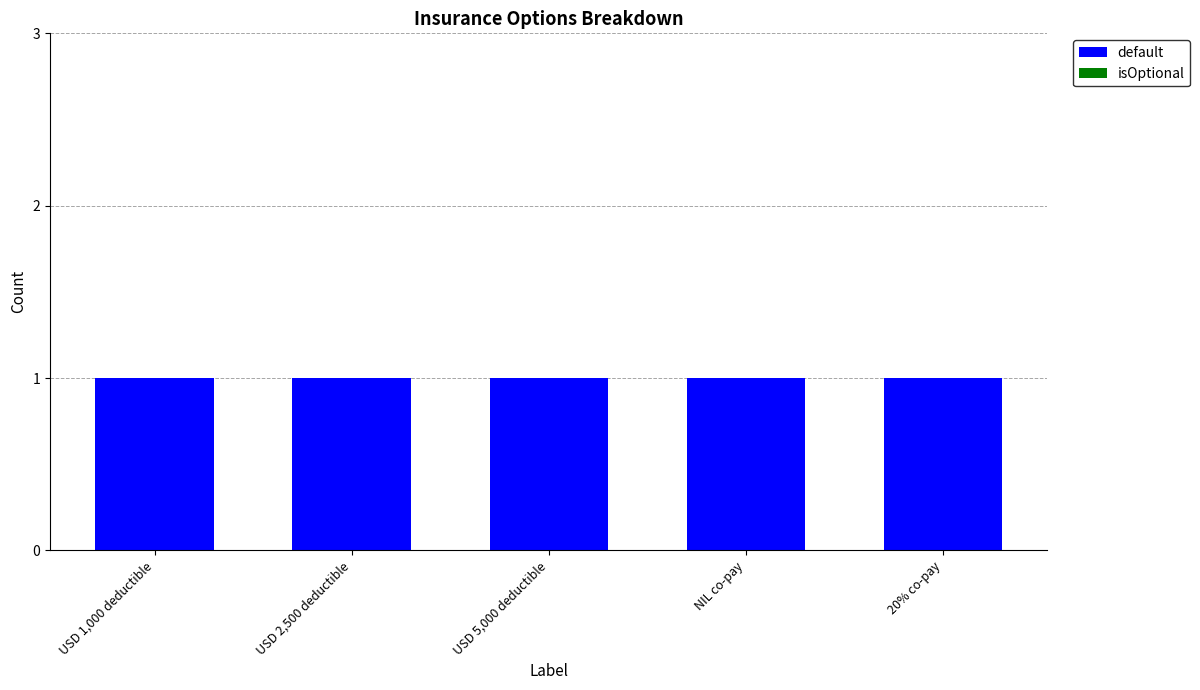

Rank the series at NIL co-pay from lowest to highest value.

isOptional, default